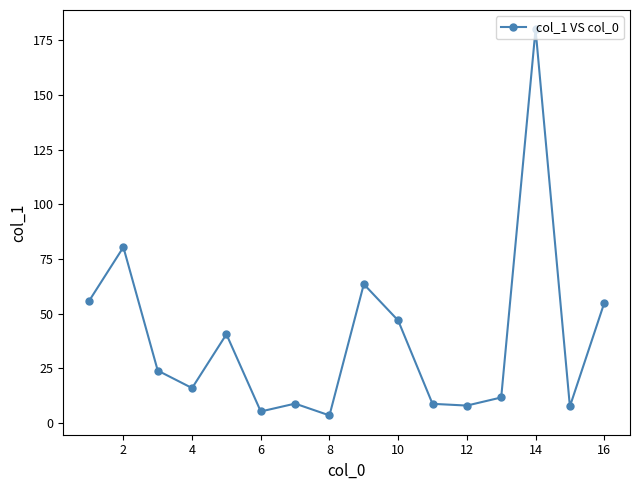

What is the maximum value shown in the chart?

180.0